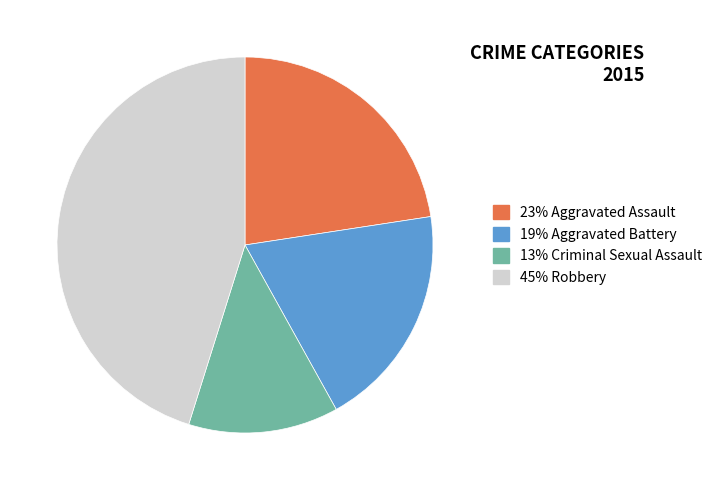

Count the number of slices in the pie.

4